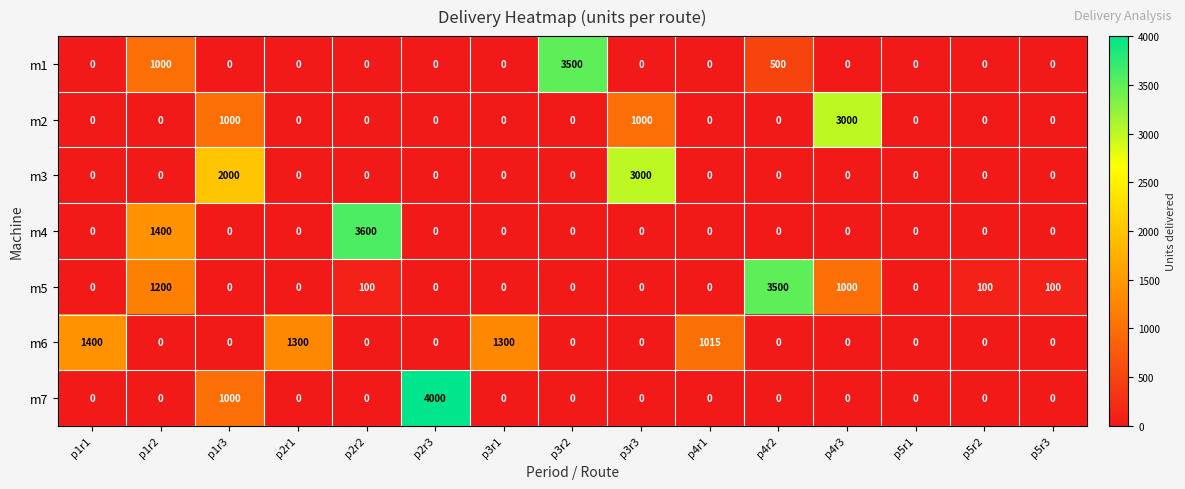

Which series has the widest spread of values?

m7